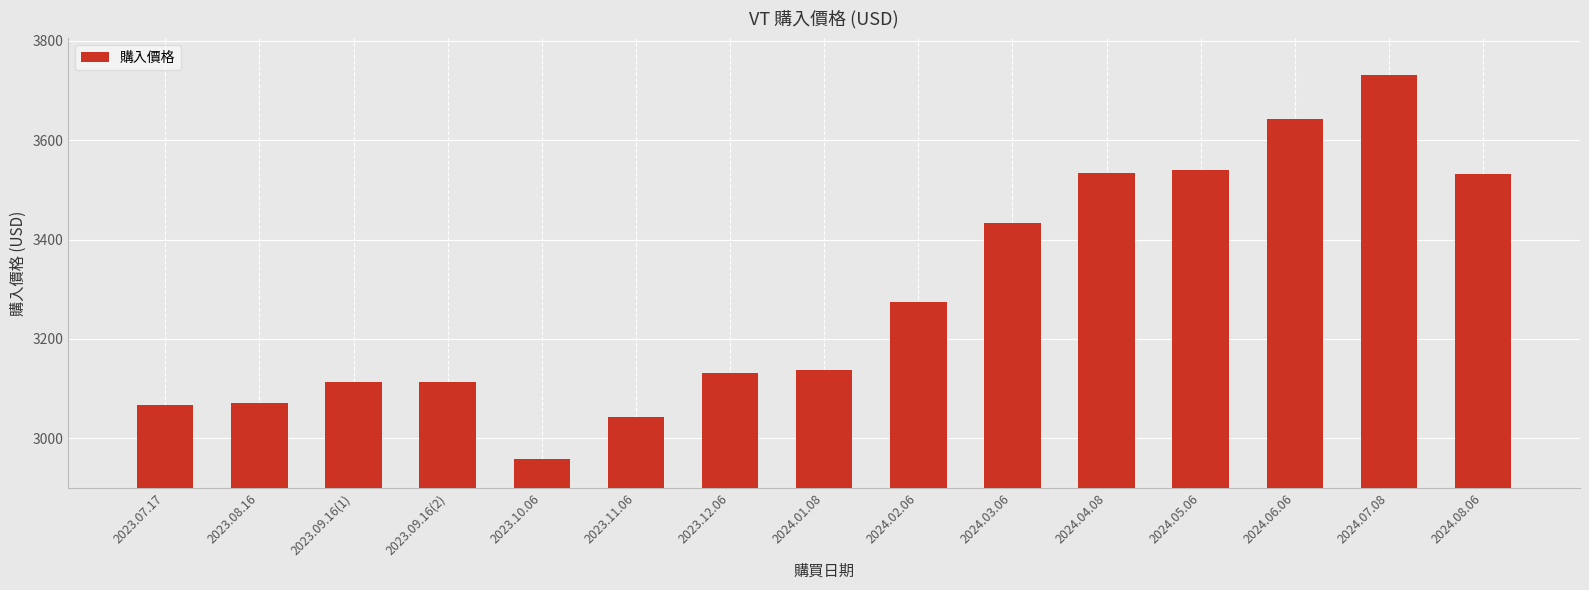

What position from the left is 2024.04.08?

11